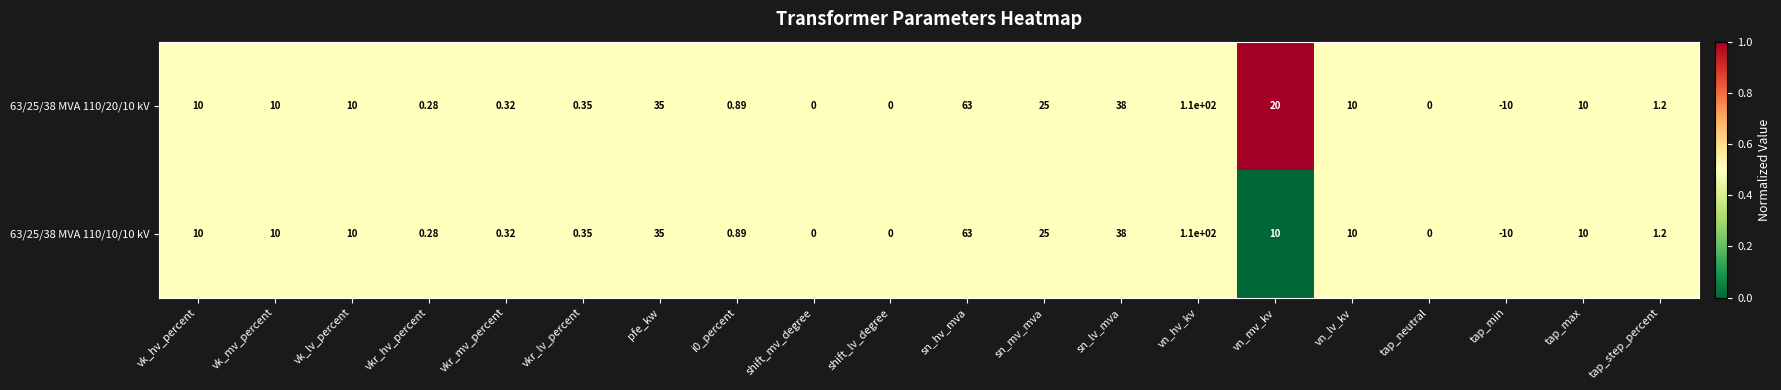

Count the number of categories in the chart.

20